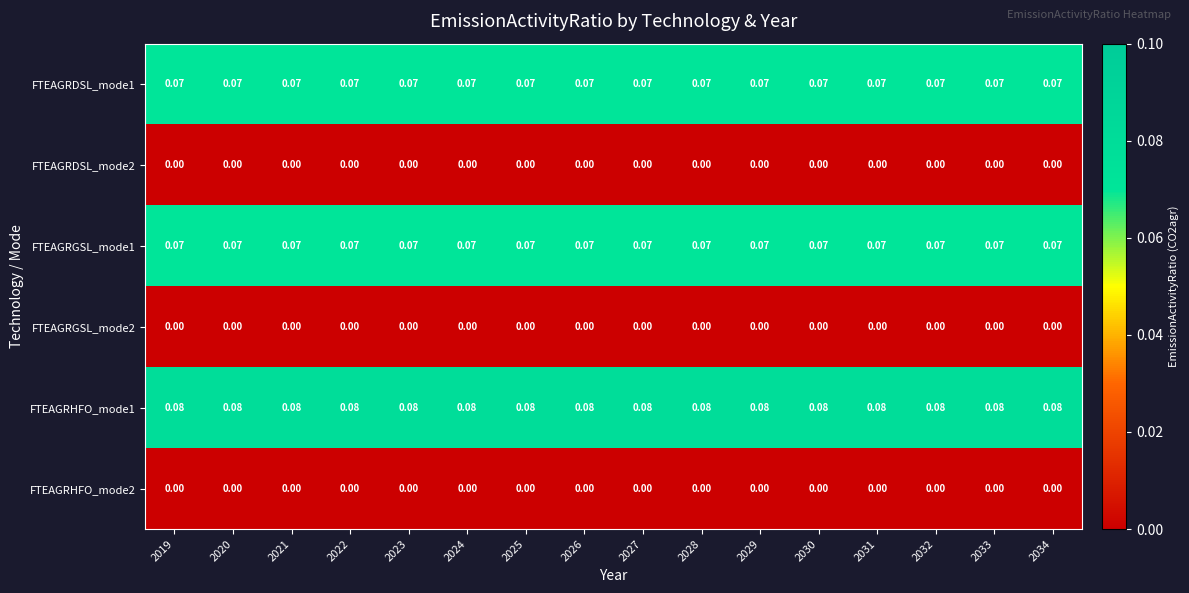

What is the greatest value displayed?

0.1